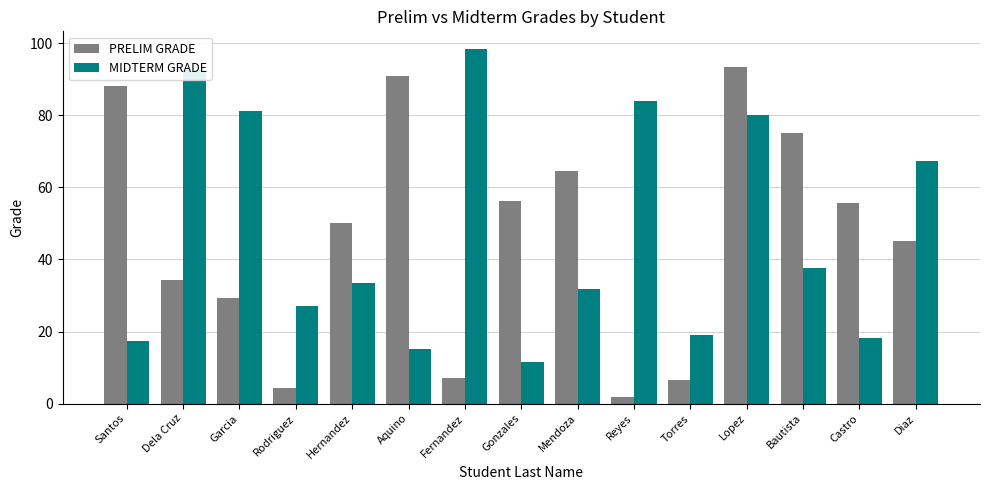

List the series in order of their overall mean, lowest first.

PRELIM GRADE, MIDTERM GRADE